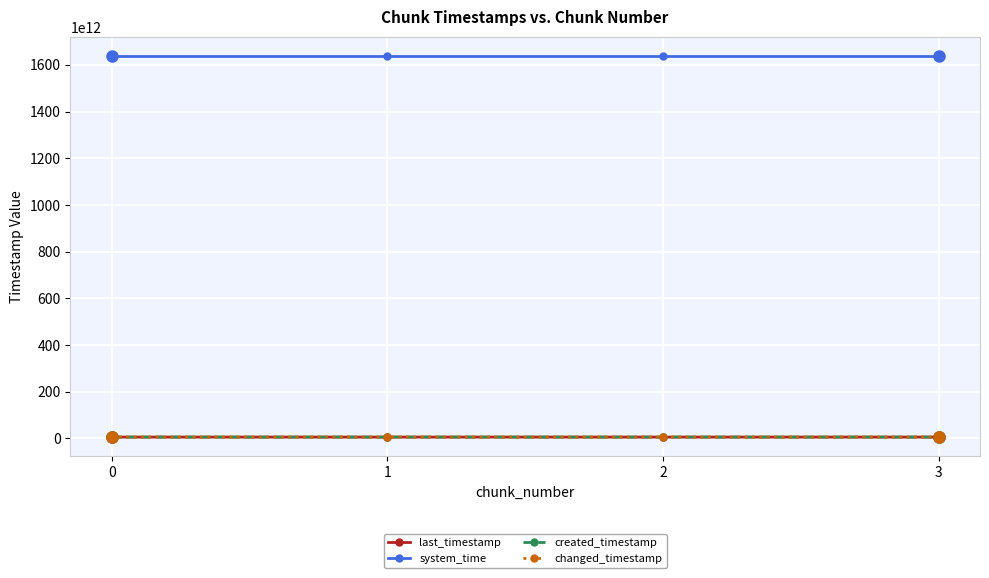

Which has a higher value, 3 or 1?

3